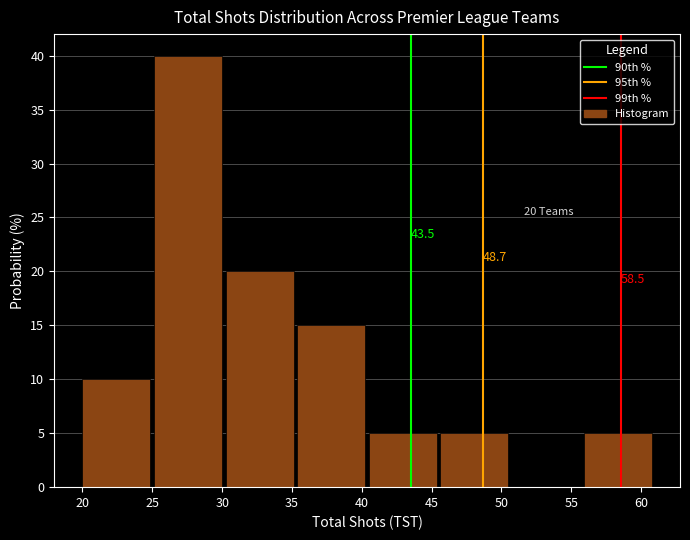

Over which range of the x-axis is the bar tallest?

25.0 to 30.5